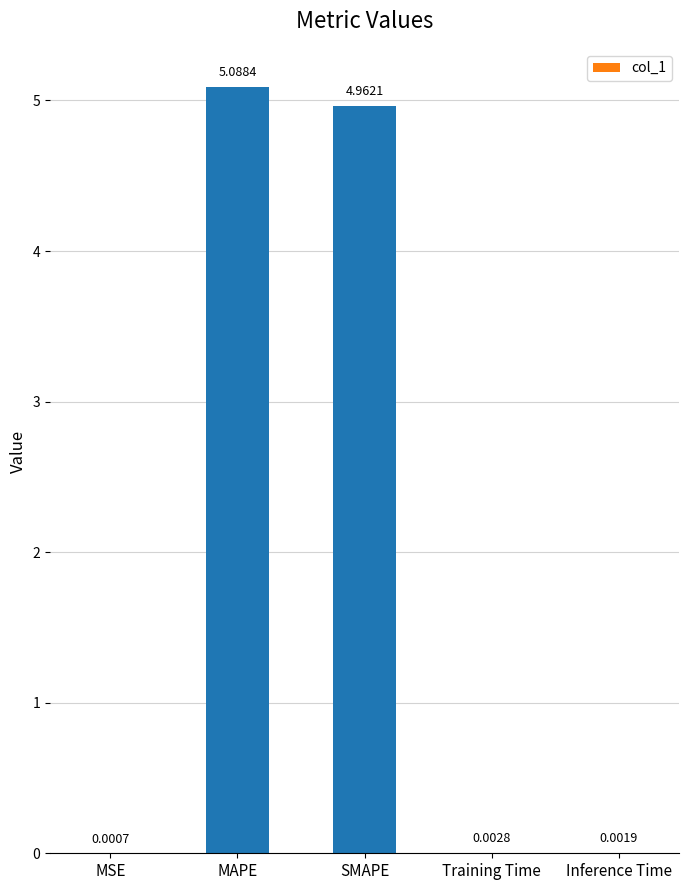

Are the bars horizontal?

No